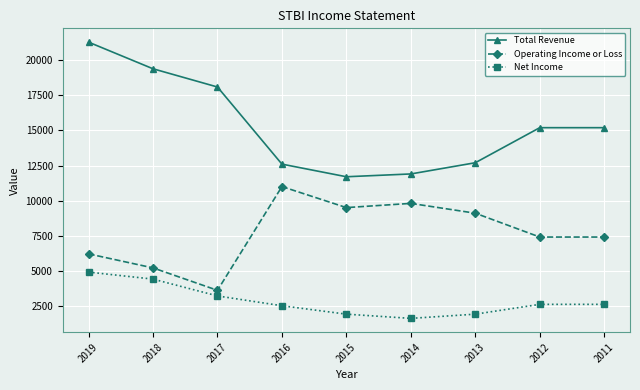

Reading right to left, extract all data points from this chart.

Total Revenue: 2011=15200	2012=15200	2013=12700	2014=11900	2015=11700	2016=12600	2017=18100	2018=19400	2019=21300
Operating Income or Loss: 2011=7400	2012=7400	2013=9100	2014=9800	2015=9500	2016=11000	2017=3600	2018=5200	2019=6200
Net Income: 2011=2600	2012=2600	2013=1900	2014=1600	2015=1900	2016=2500	2017=3200	2018=4400	2019=4900